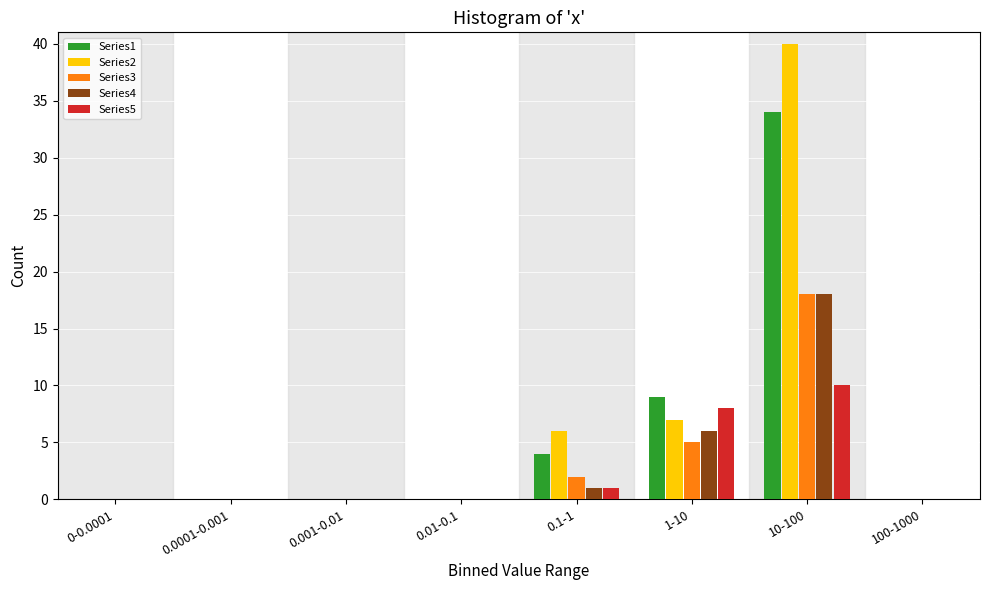

Is the value of Series5 at 0.1-1 greater than the value of Series4 at 0-0.0001?

Yes